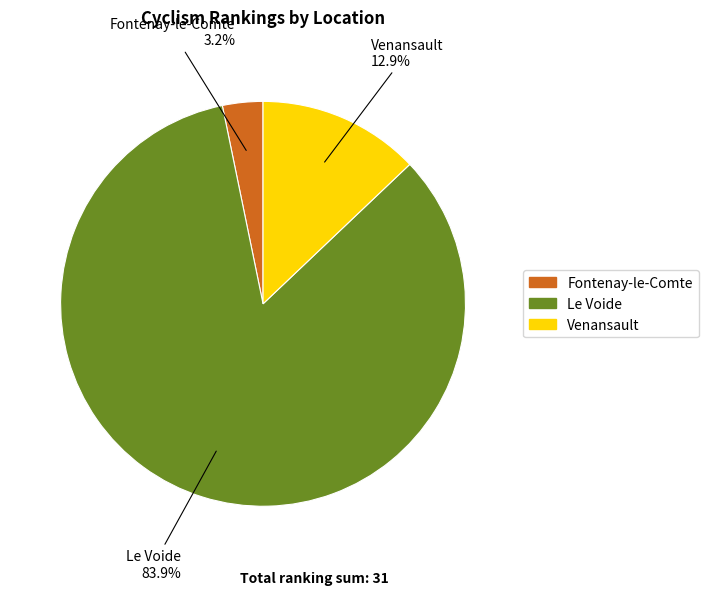

How many slices are in this pie chart?

3